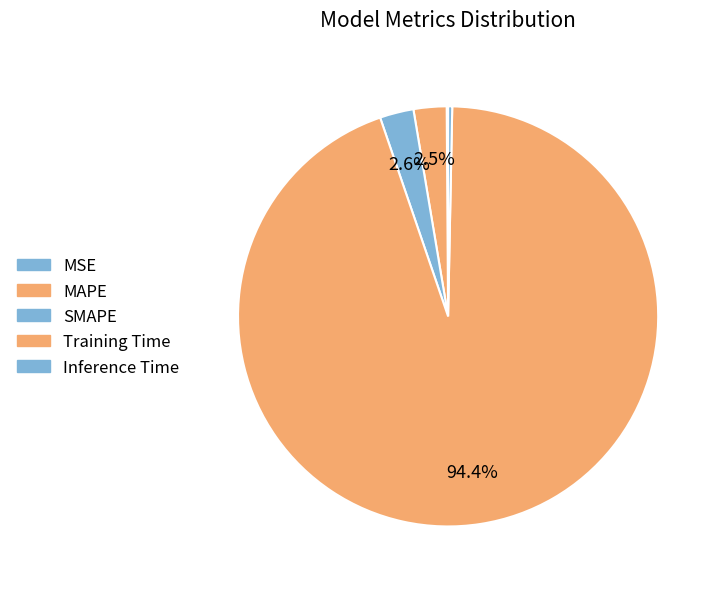

Is there any slice that represents more than half of the pie?

Yes